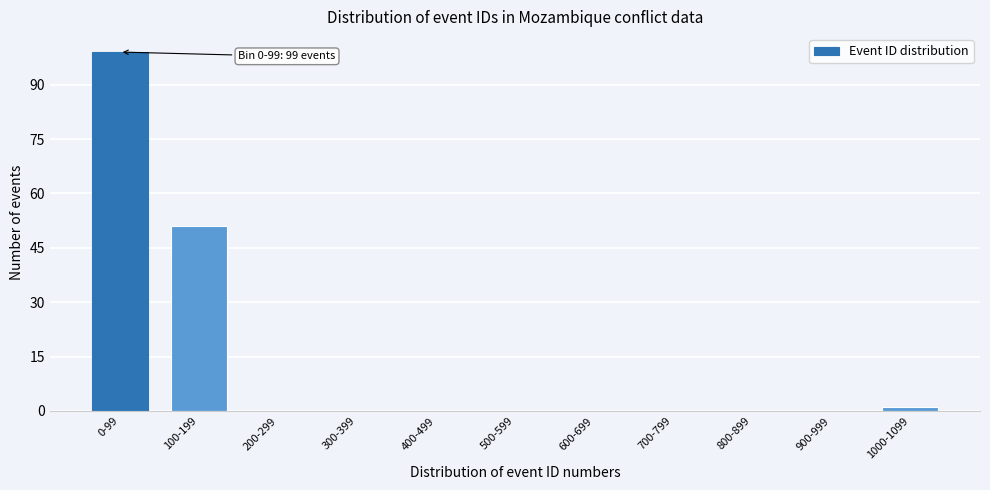

Reading right to left, list all the values displayed in this chart.

1000-1099=1	900-999=0	800-899=0	700-799=0	600-699=0	500-599=0	400-499=0	300-399=0	200-299=0	100-199=51	0-99=99